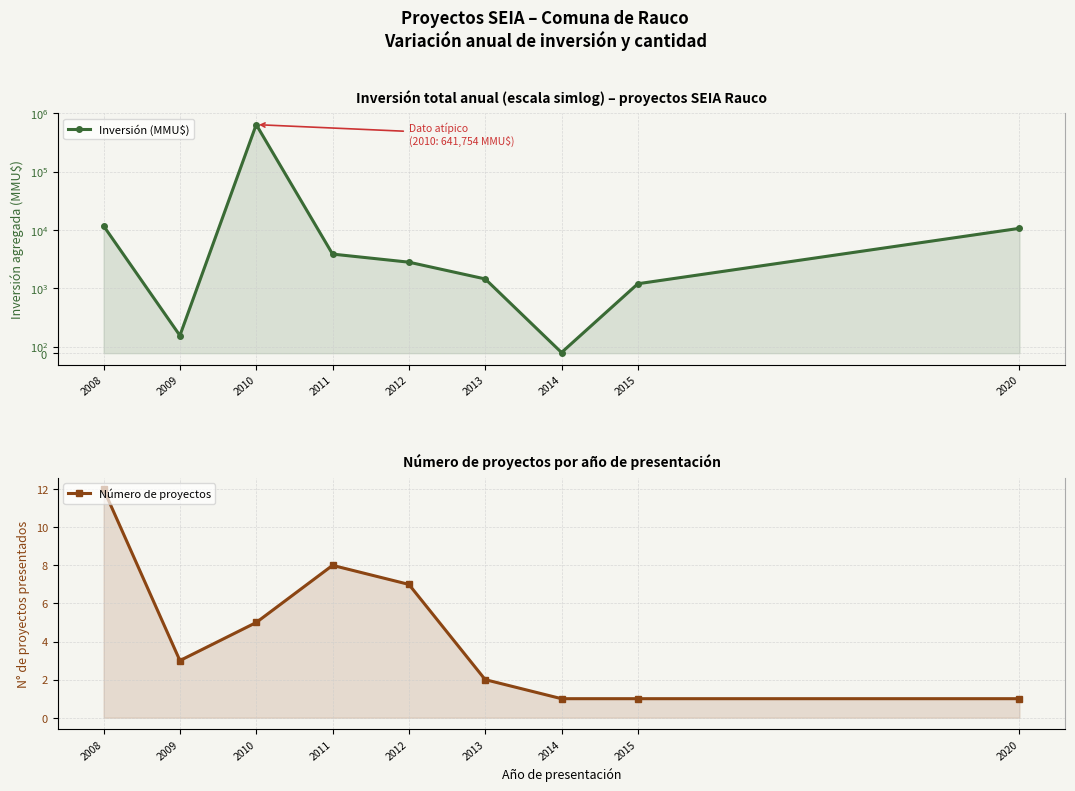

Is it true that Número de proyectos equals 7 at 2010?

False